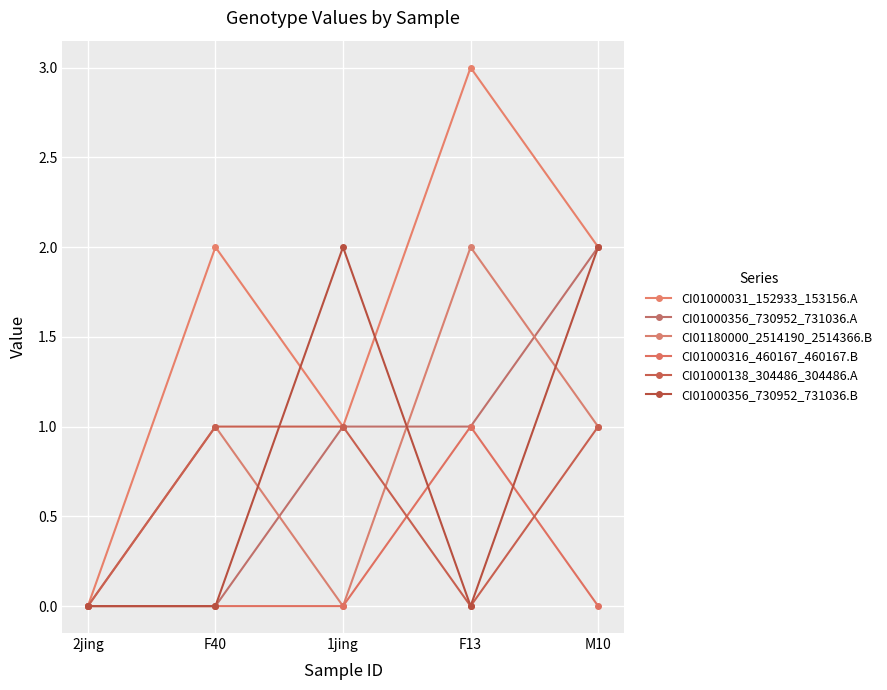

Reading left to right, what are all the values shown in this chart?

CI01000031_152933_153156.A: 0	2	1	3	2
CI01000356_730952_731036.A: 0	0	1	1	2
CI01180000_2514190_2514366.B: 0	1	0	2	1
CI01000316_460167_460167.B: 0	0	0	1	0
CI01000138_304486_304486.A: 0	1	1	0	1
CI01000356_730952_731036.B: 0	0	2	0	2